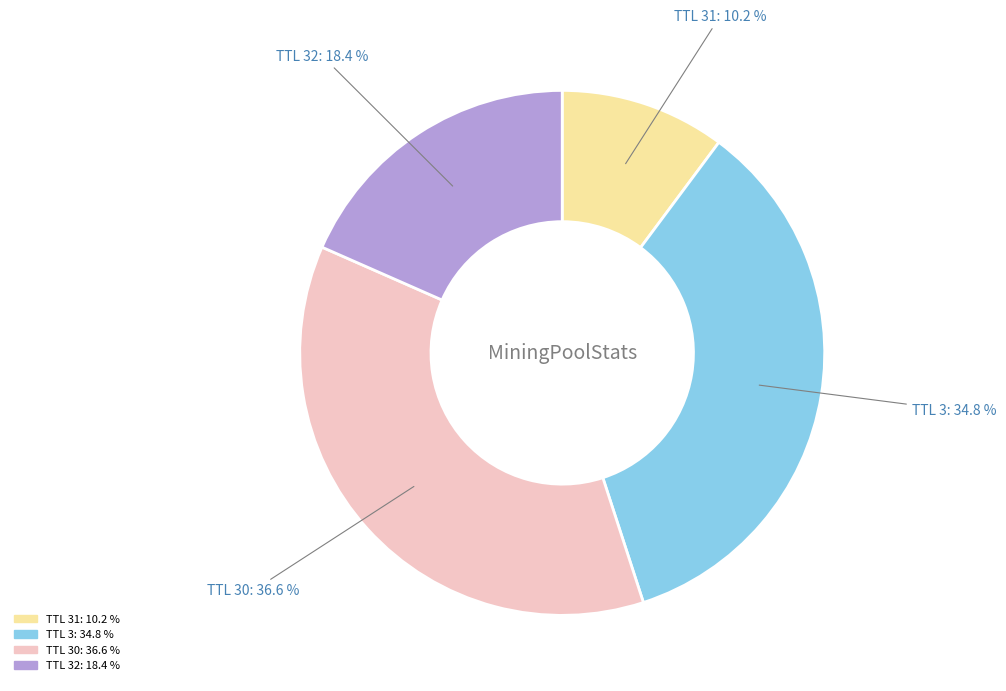

What is the ratio of the value at TTL 31 to the value at TTL 3?

0.3